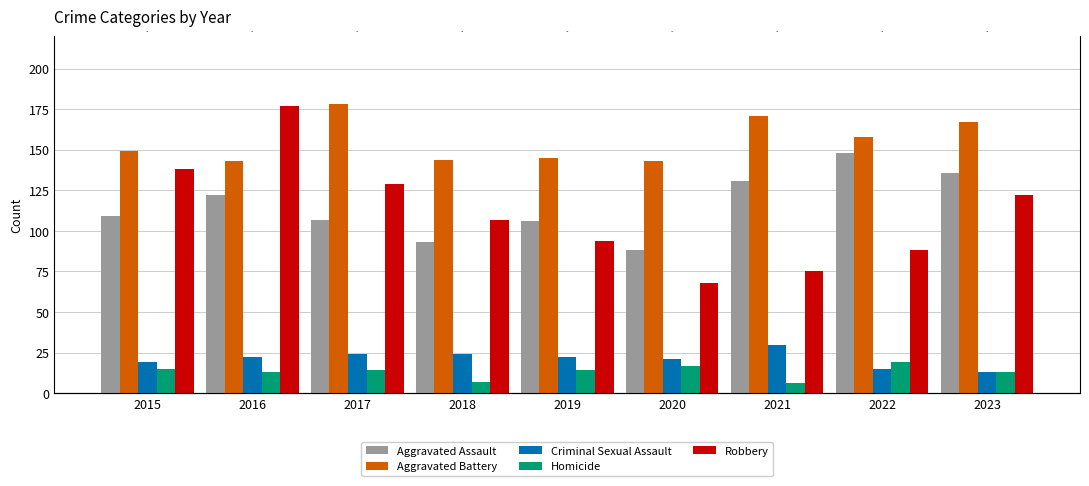

How many bars are there in each group?

5